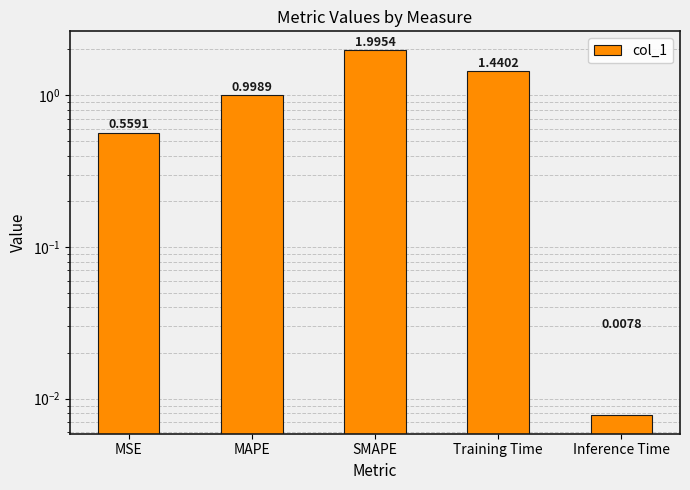

What is the difference between the second highest and minimum values?

1.4